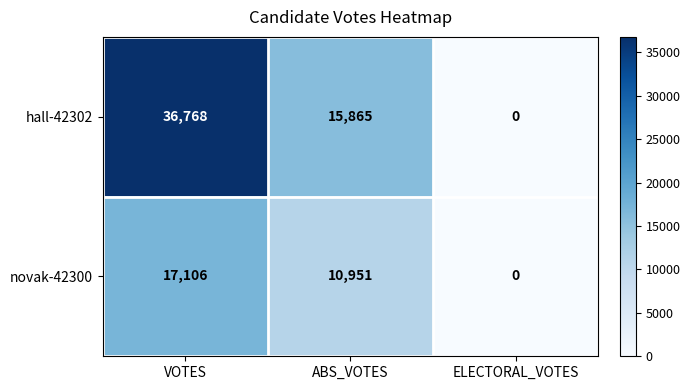

Which category has the highest value across all series?

VOTES